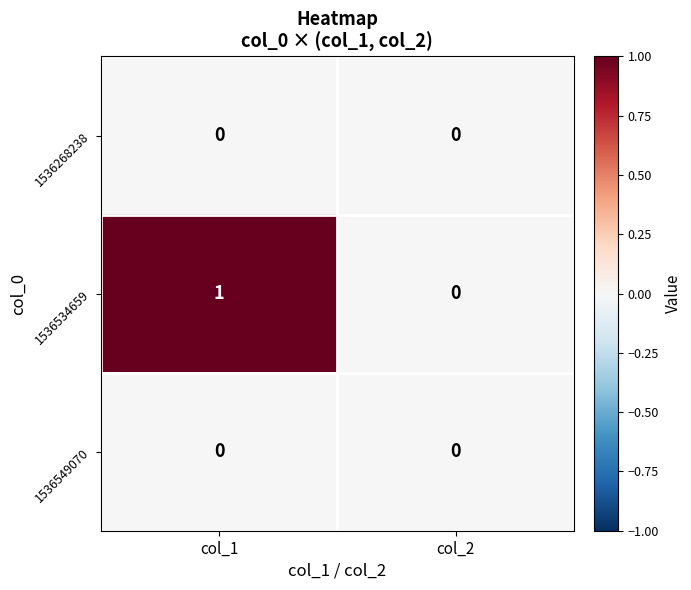

Rank the categories by 1536534659 value from highest to lowest.

col_1, col_2